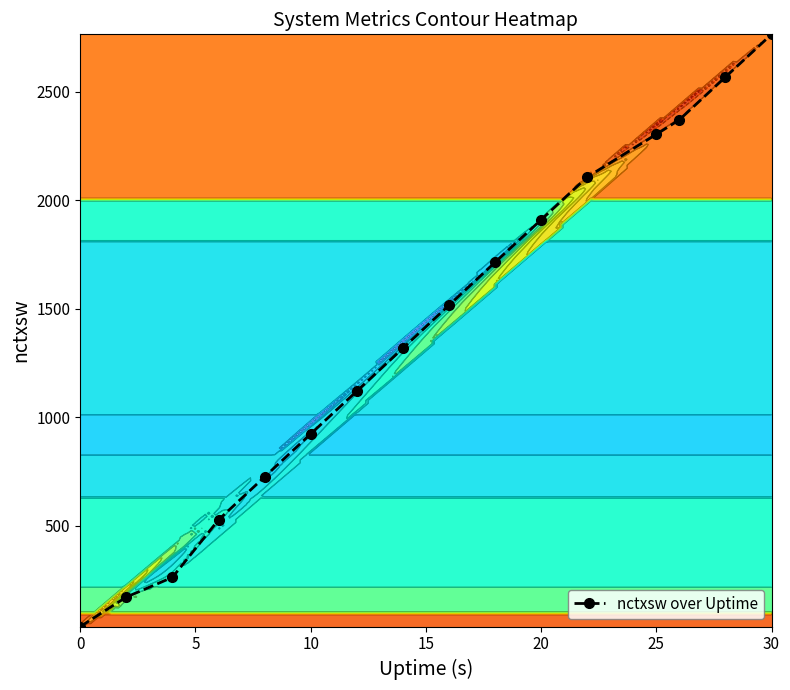

True or false: nctxsw over Uptime has more than 2 points higher than both neighbors.

False